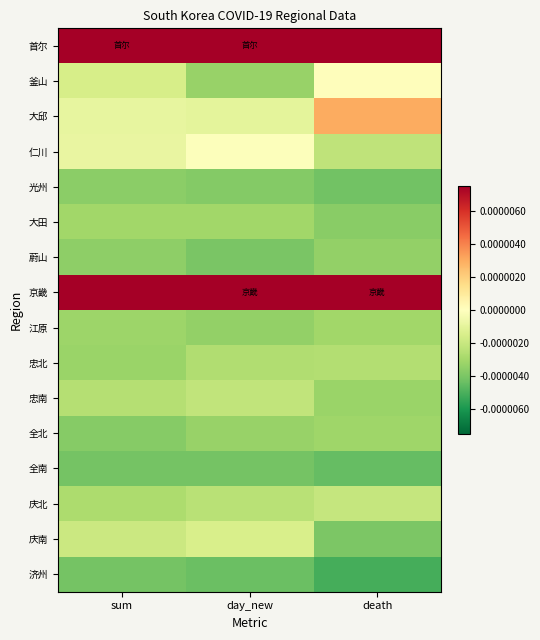

How many series are shown in this chart?

16